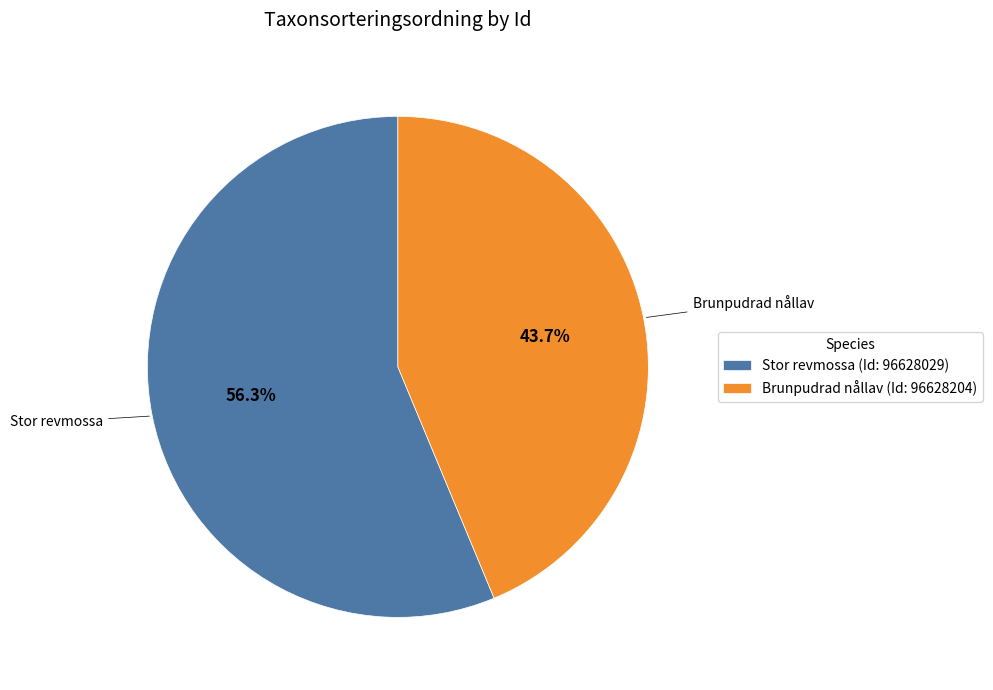

Count the number of slices in the pie.

2